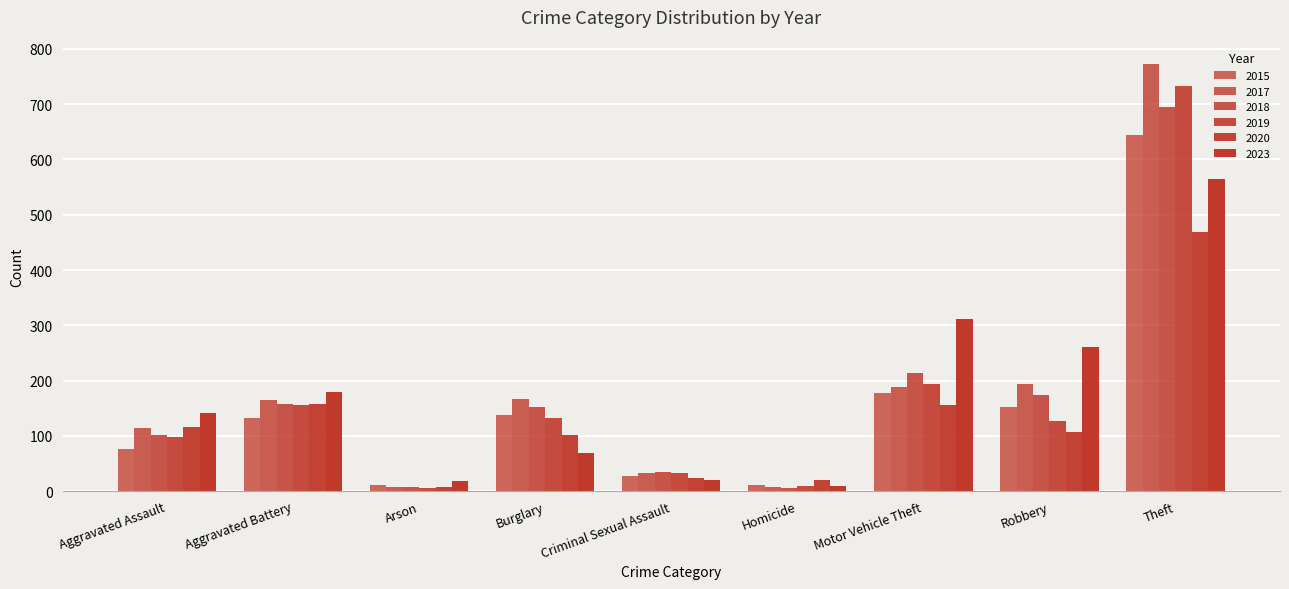

How many categories are shown in the chart?

9